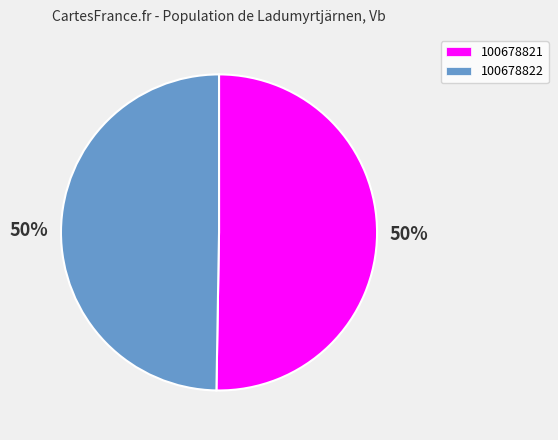

To the nearest percent, what is the average slice percentage?

50%